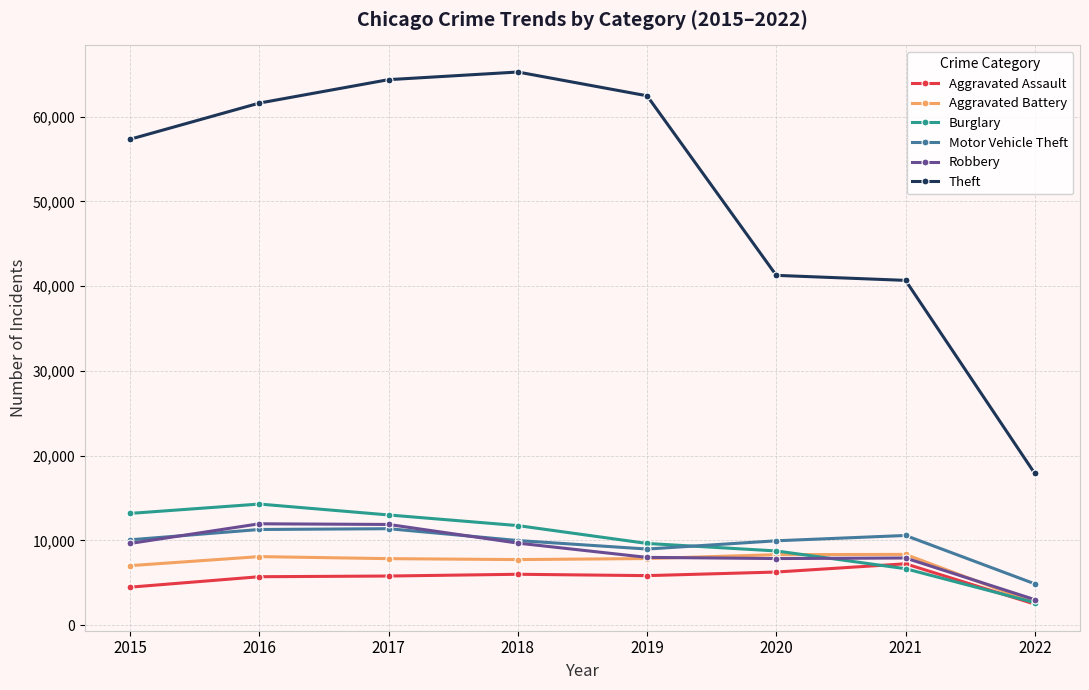

Does the chart have visible grid lines?

Yes